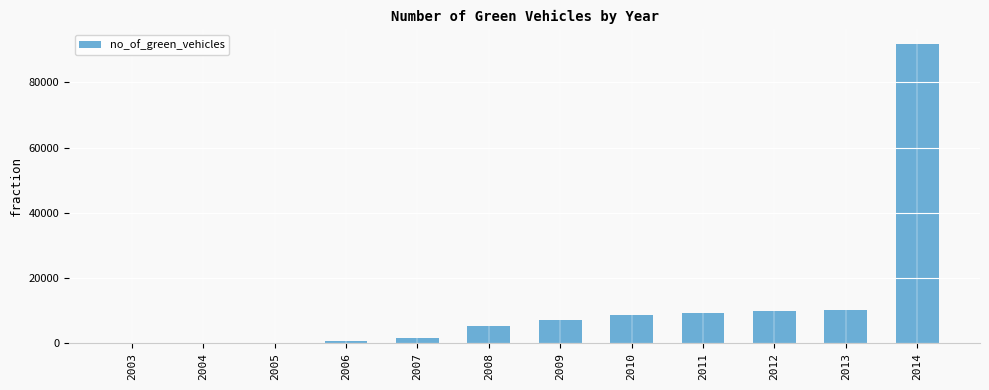

What is the sum of all values?

145117